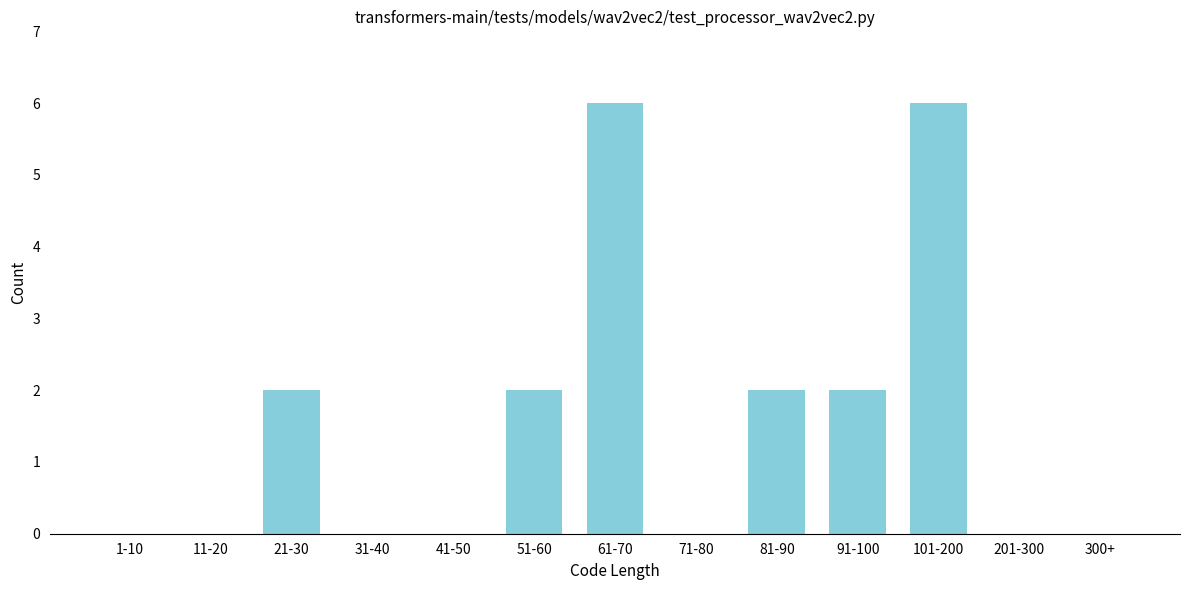

Reading left to right, extract all data points from this chart.

1-10=0	11-20=0	21-30=2	31-40=0	41-50=0	51-60=2	61-70=6	71-80=0	81-90=2	91-100=2	101-200=6	201-300=0	300+=0